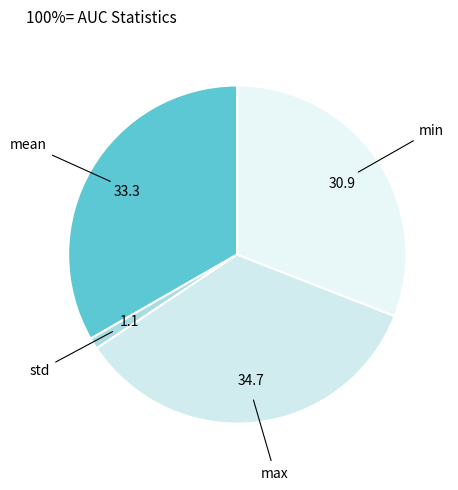

How many slices are in this pie chart?

4